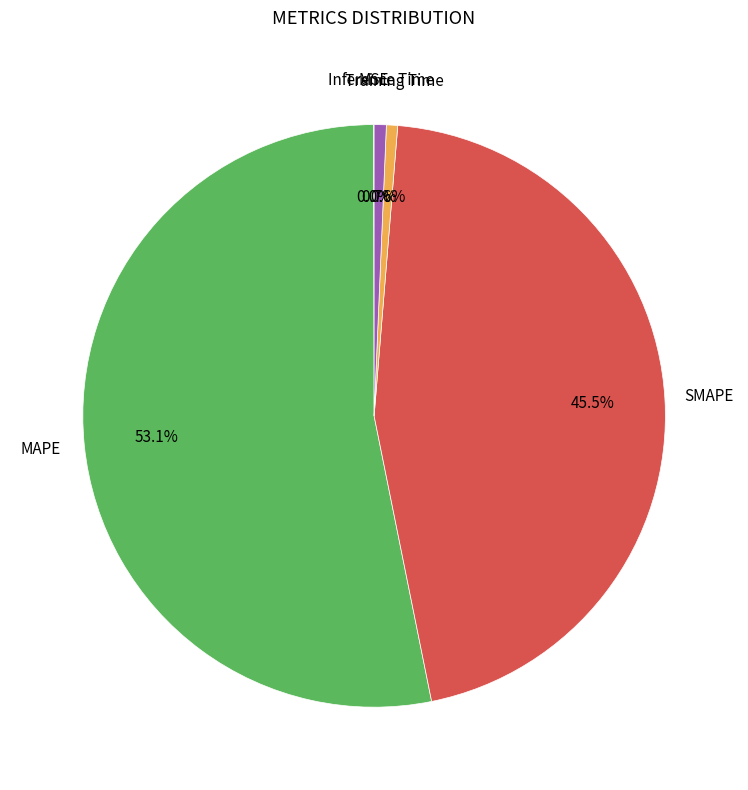

To the nearest percent, what is the difference between the largest and smallest slice percentages?

53%